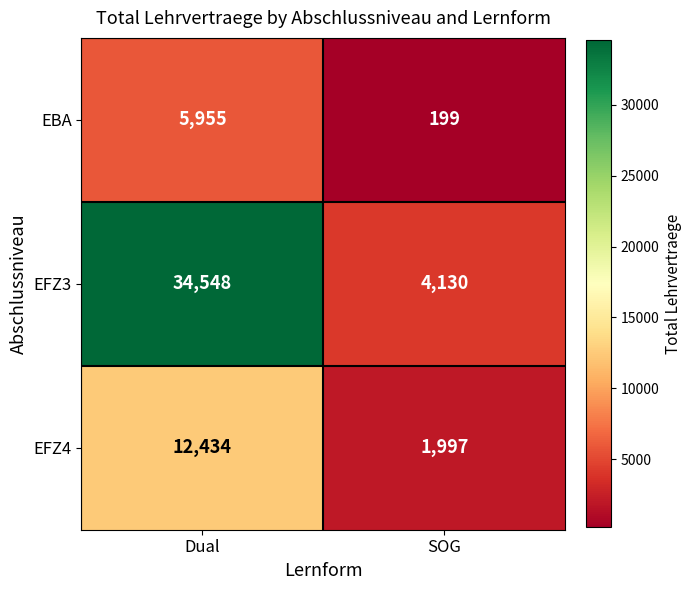

Reading left to right, list all the values displayed in this chart.

EBA: Dual=5955	SOG=199
EFZ3: Dual=34548	SOG=4130
EFZ4: Dual=12434	SOG=1997